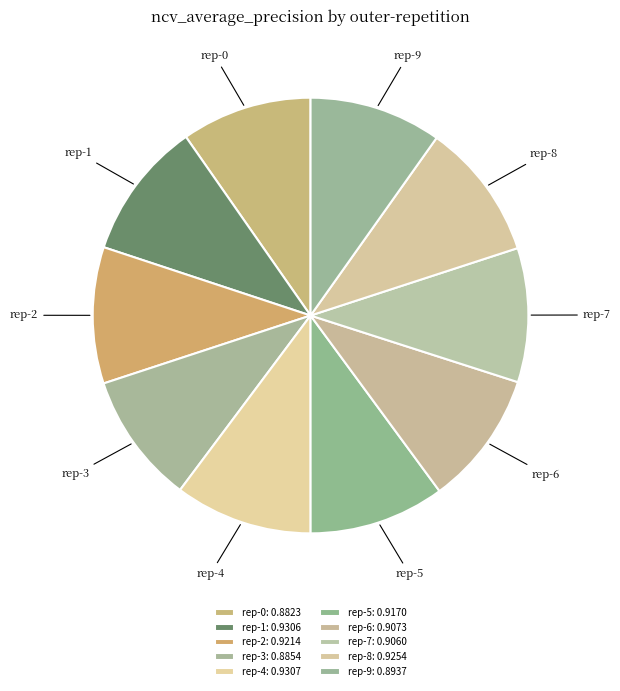

Does rep-8 represent more than half of the total?

No